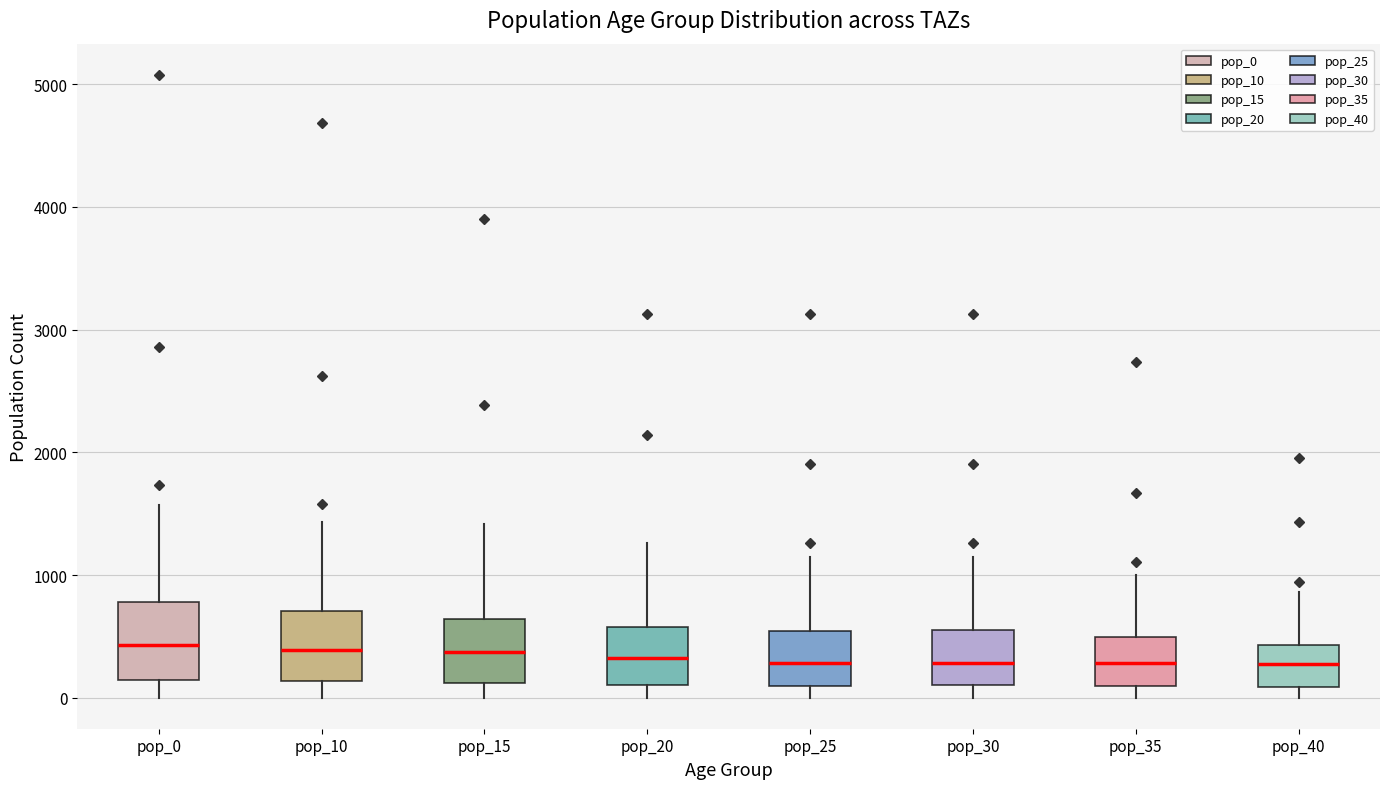

Where does the median line of the box for pop_10 sit on the y-axis? The values are not printed on the chart, so give them approximately, as read against the axis.

400